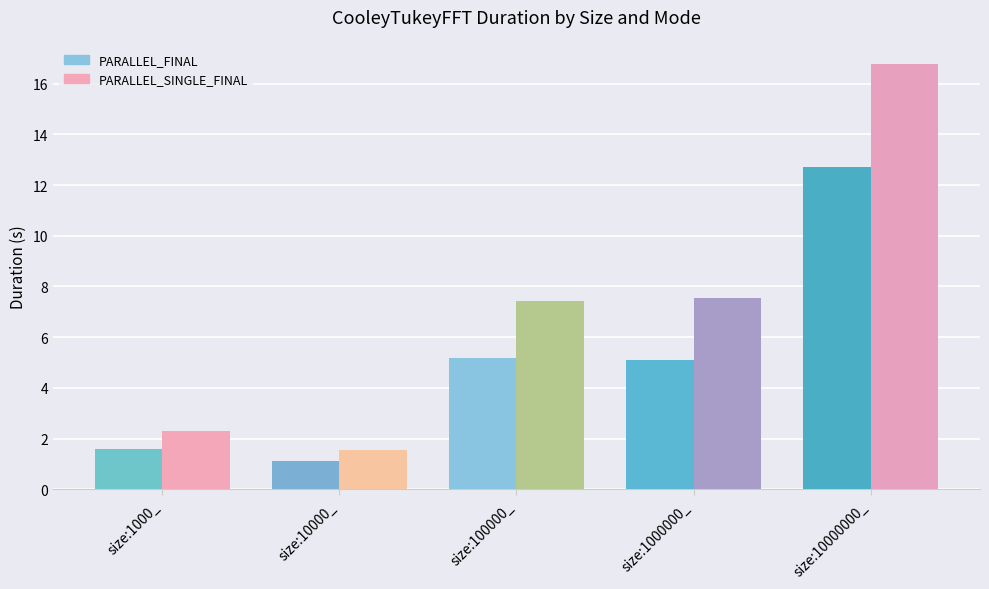

What is the approximate value of PARALLEL_SINGLE_FINAL at size:100000_?

7.4